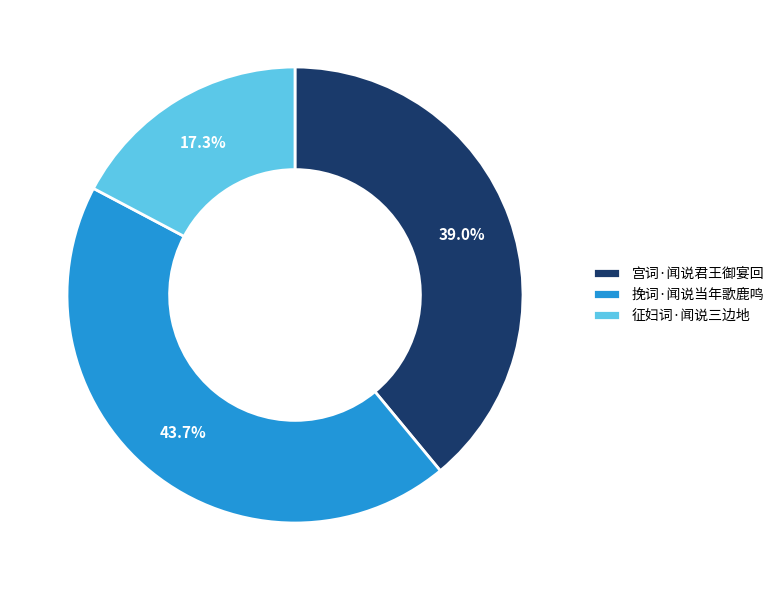

What percentage is NOT represented by 挽词·闻说当年歌鹿鸣?

56.3%